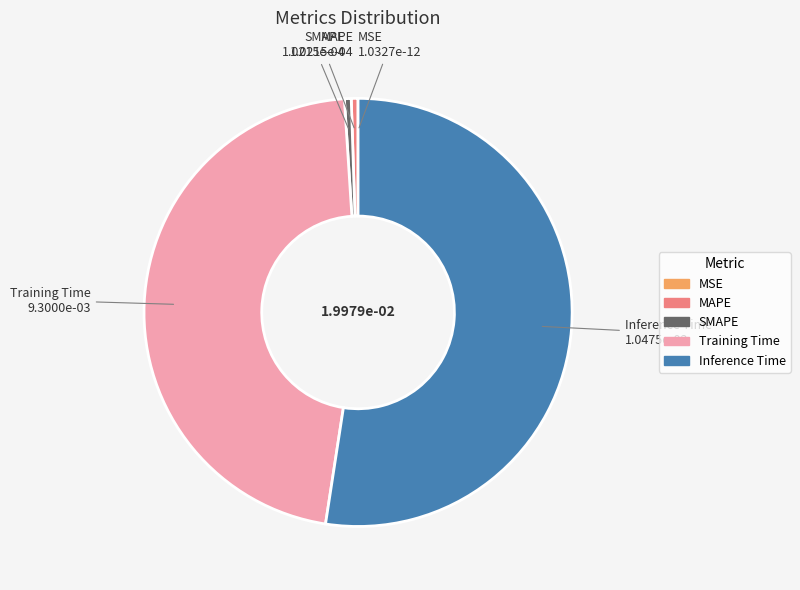

Which category has the biggest portion of the pie?

Inference Time